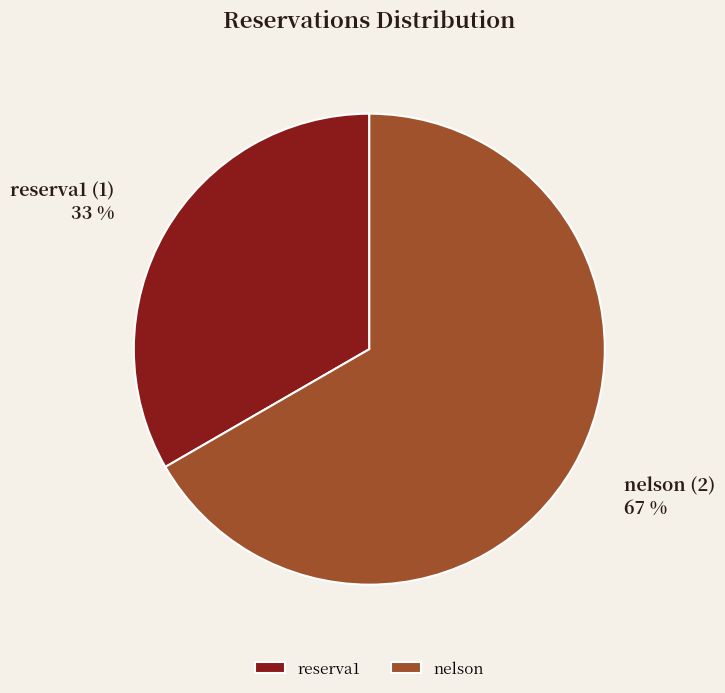

Rank the categories by value from lowest to highest.

reserva1, nelson